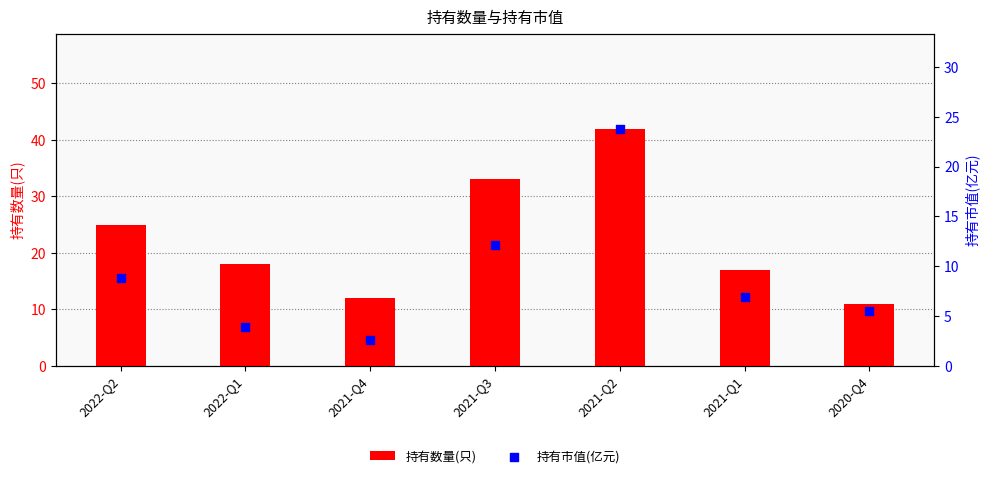

Which series reaches the maximum Y coordinate?

持有数量(只)